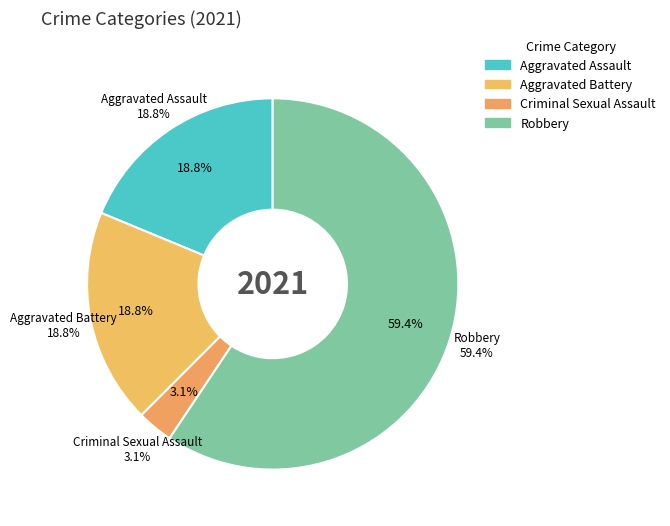

Which slice represents more than half of the pie?

Robbery